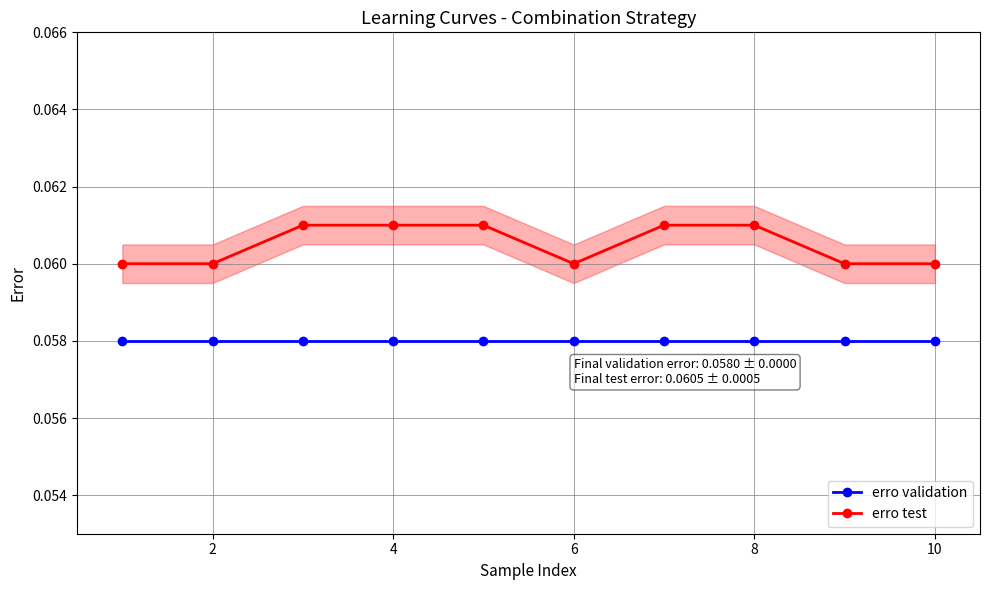

Is it true that erro test equals 0.0 at 7?

False